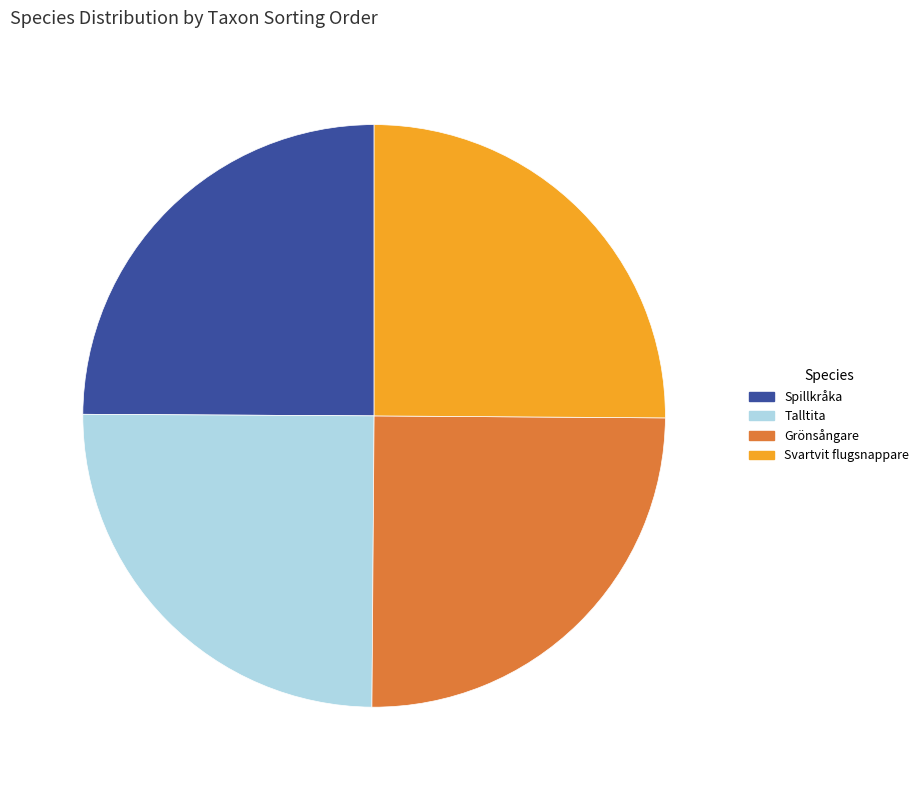

Is it true that Talltita is 25% of the pie?

True